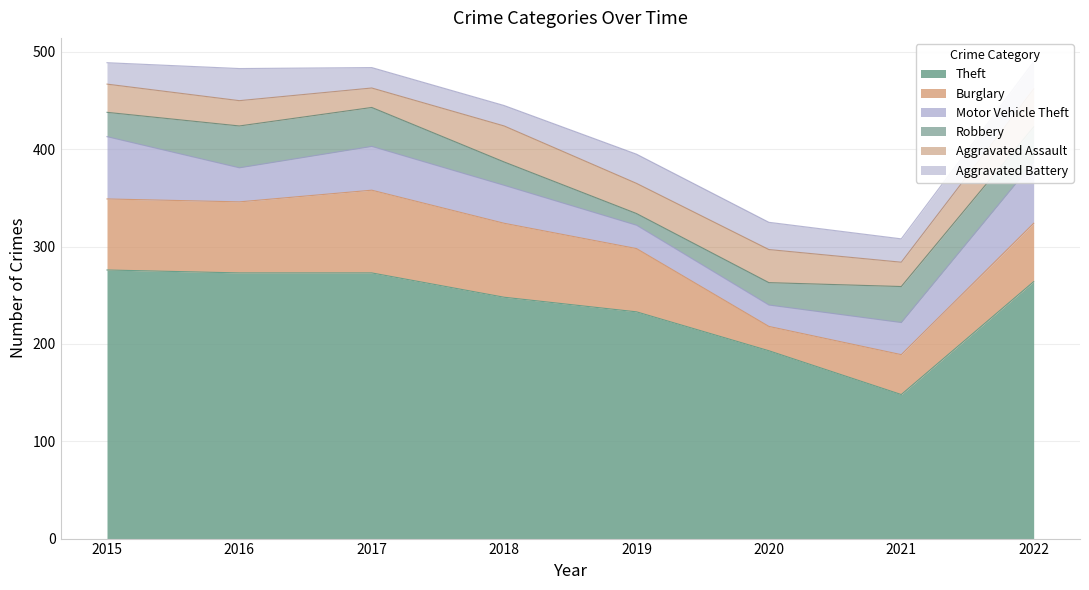

How many data points in Motor Vehicle Theft are above 39?

3